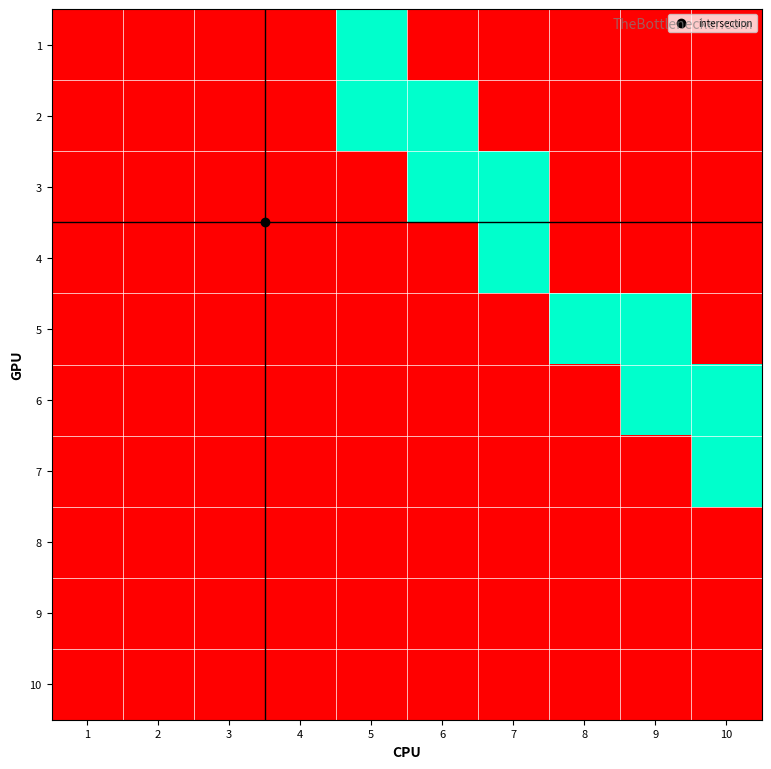

At how many categories does at least one series exceed 0?

6